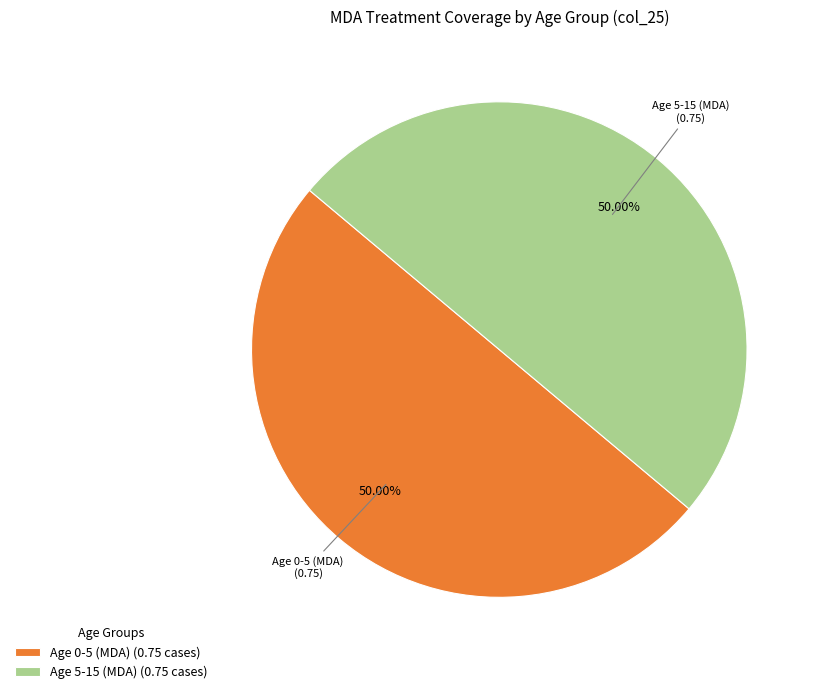

Approximately how many times larger is the value at Age 0-5 (MDA) (0.75 cases) compared to Age 5-15 (MDA) (0.75 cases)?

1.0